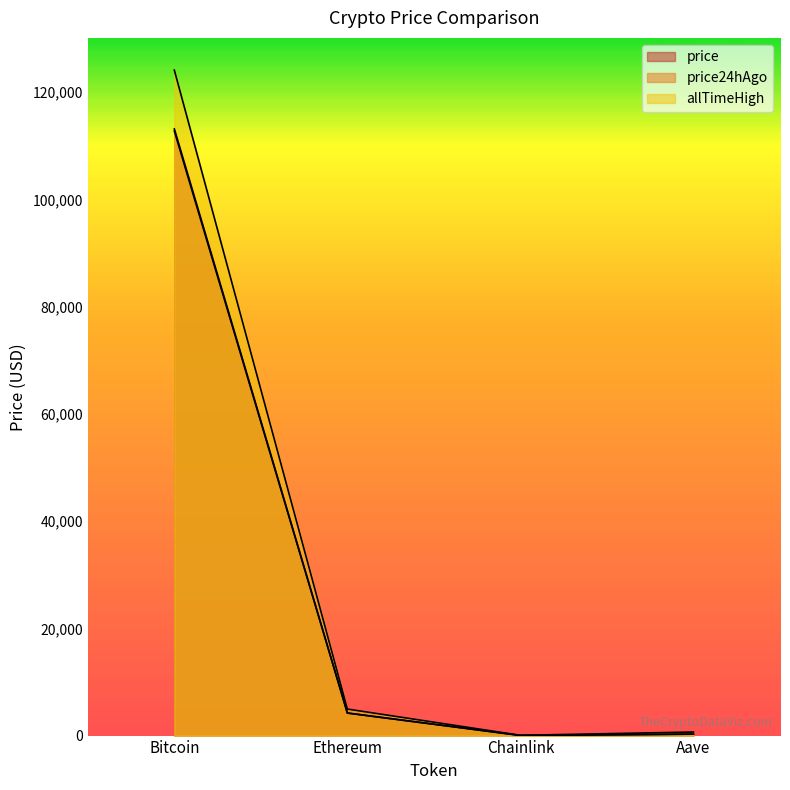

Which series has the largest range (max minus min)?

allTimeHigh